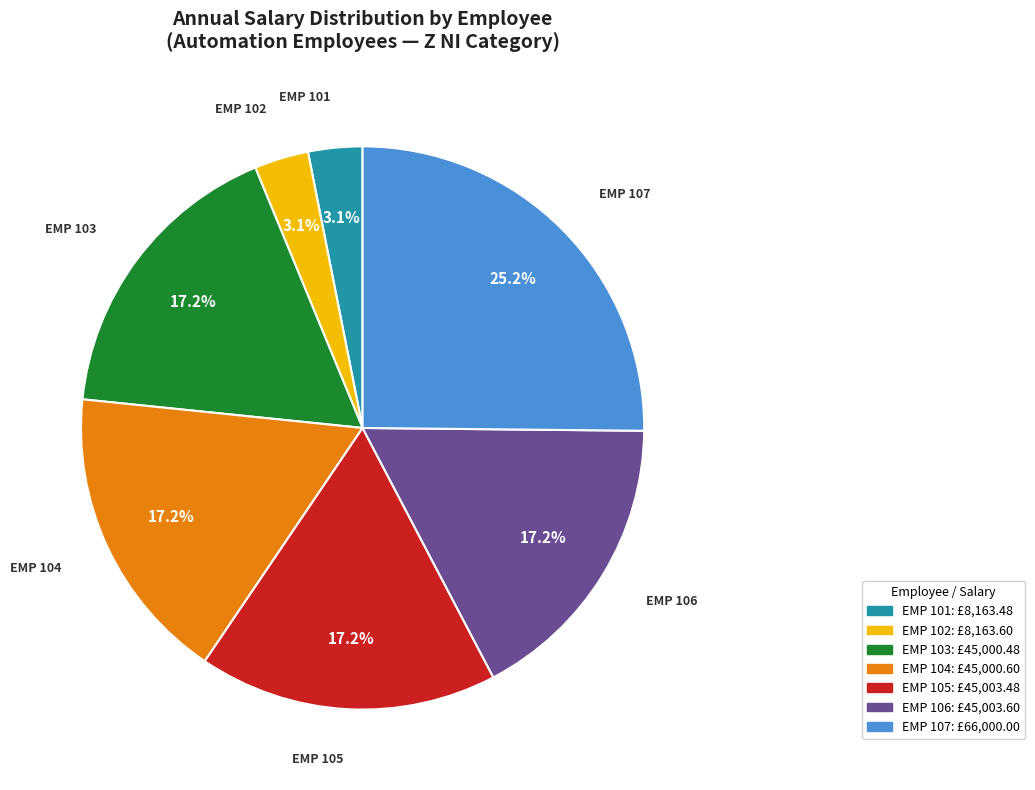

Is there a majority slice in this chart?

No